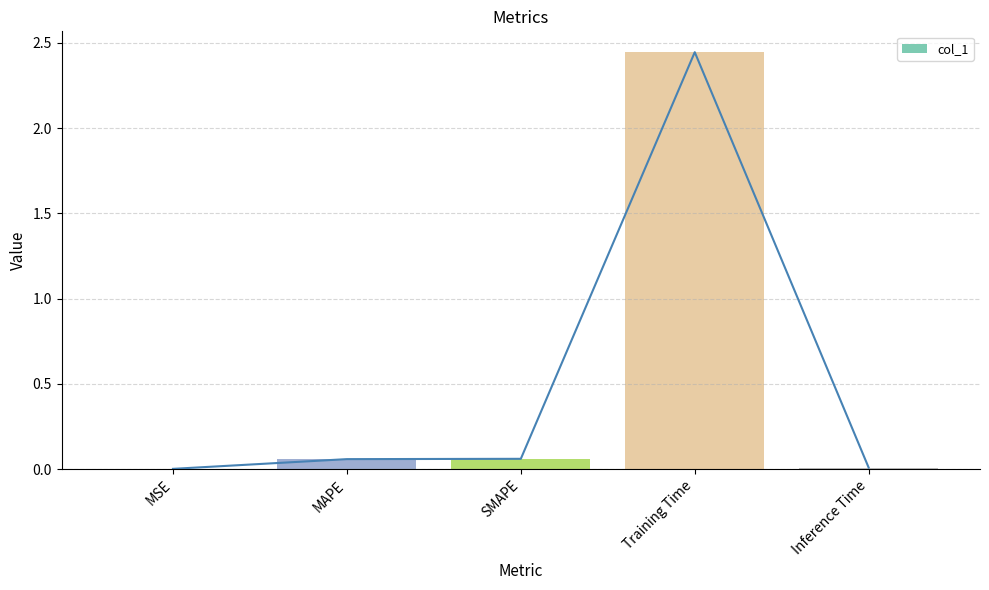

What is the change in value from Training Time to Inference Time?

-2.4